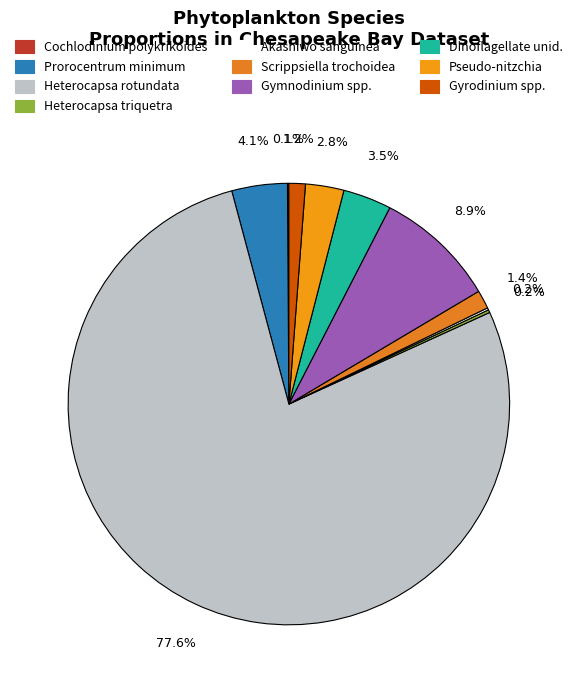

What is the change in value from Prorocentrum minimum to Gymnodinium spp.?

+1020